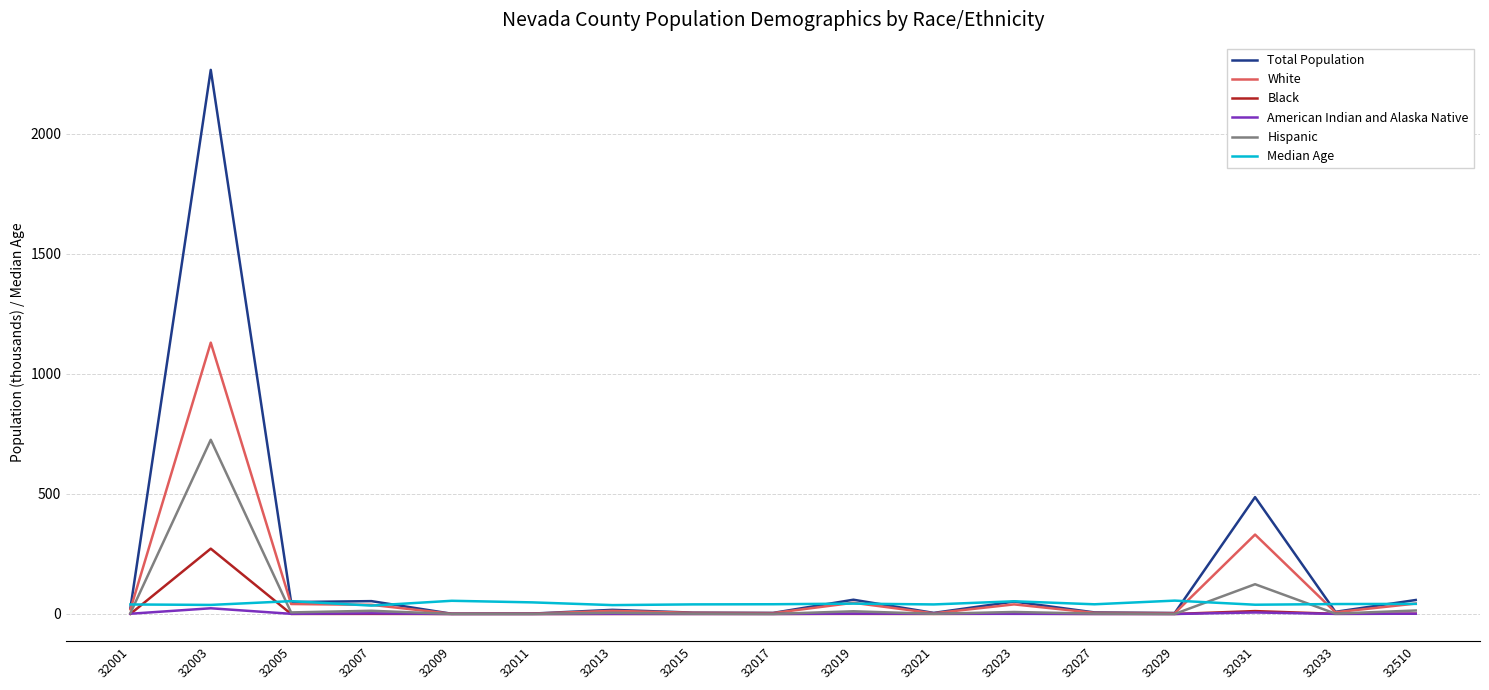

At which category is the sum across all series the highest?

32003